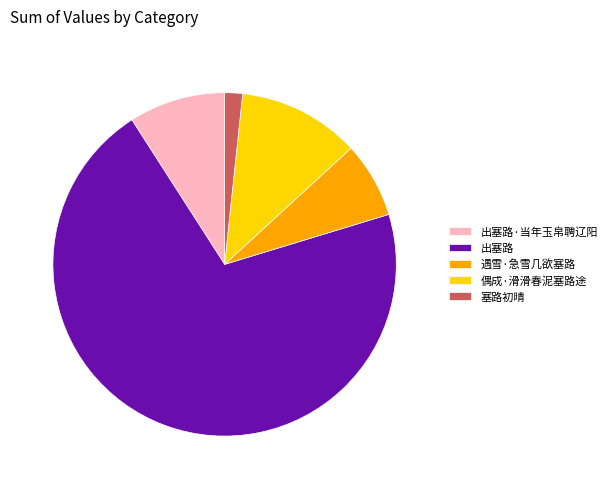

What is the largest slice in the pie chart?

出塞路